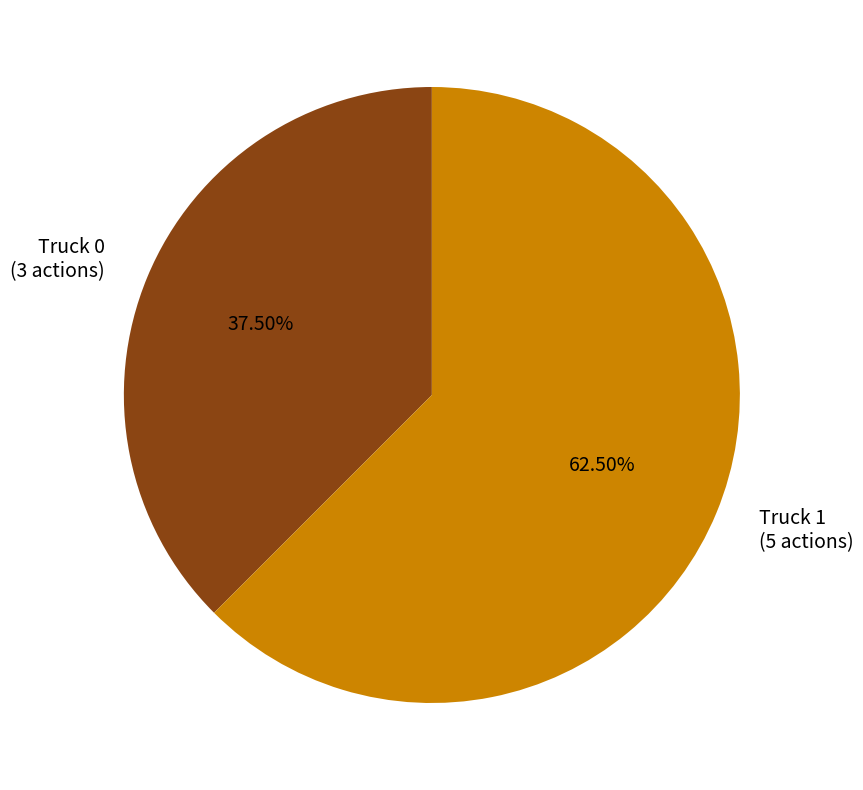

Is the sum of Truck 1 and Truck 0 greater than half?

Yes